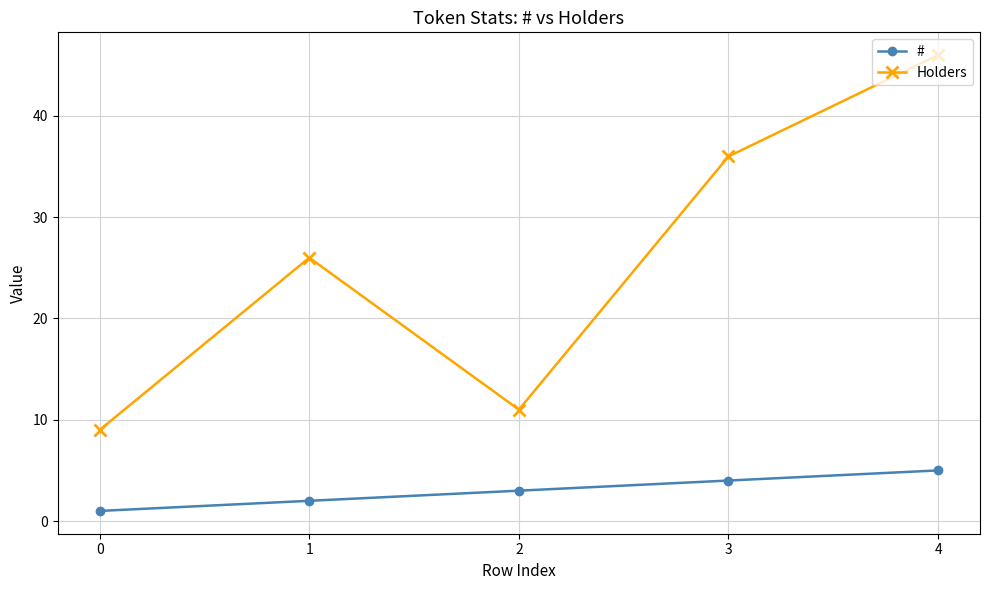

Rank the series at 3 from lowest to highest value.

#, Holders